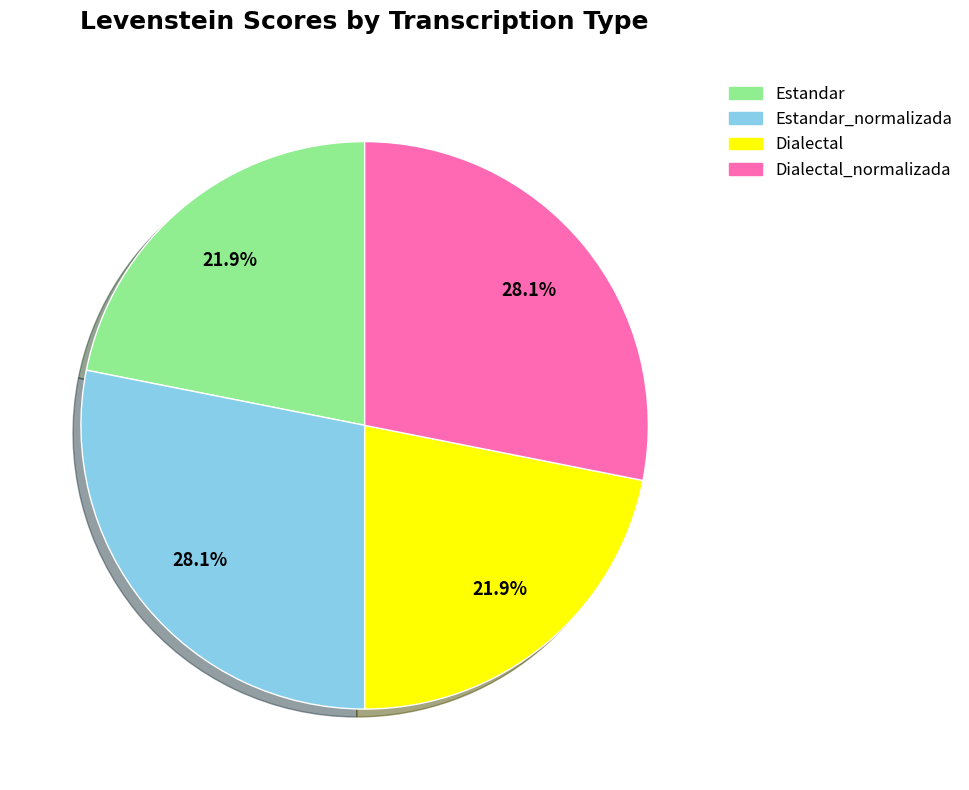

Is there a majority slice in this chart?

No